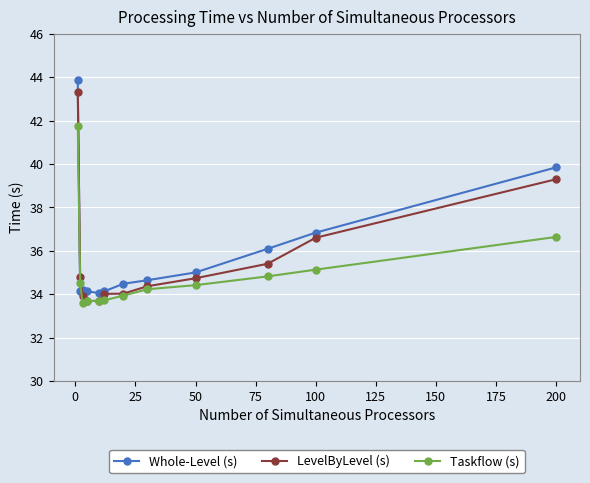

Which series has the largest total across all categories?

Whole-Level (s)